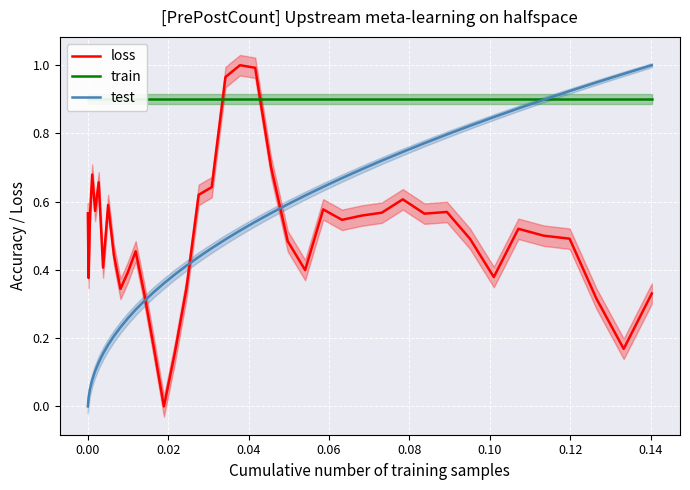

Which series ends up on top after the final intersection of test and loss?

test